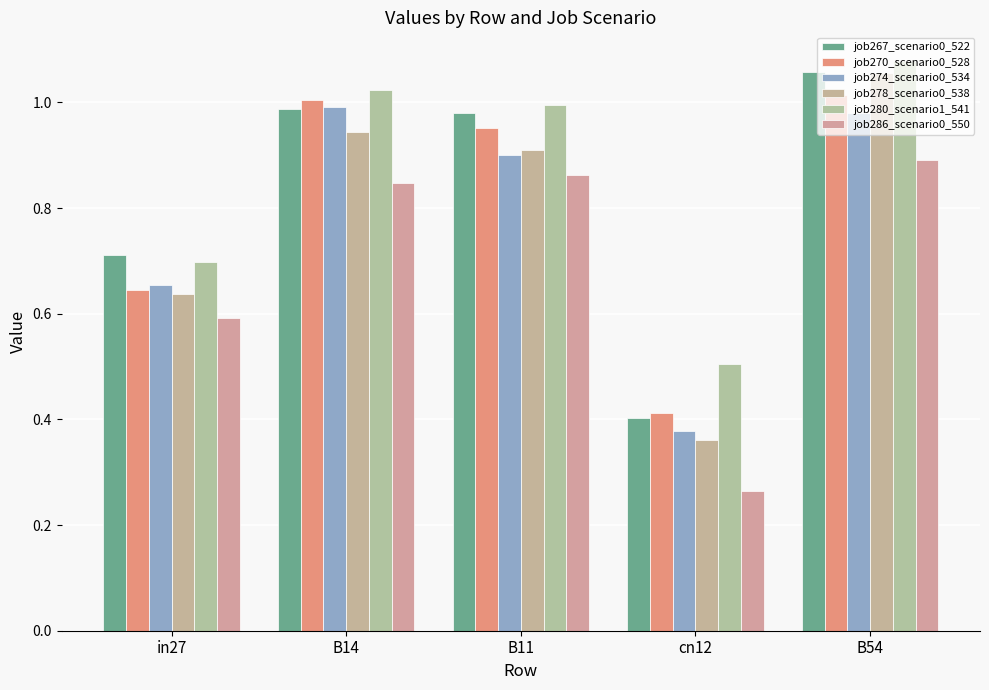

What are all the series names shown in the legend?

job267_scenario0_522, job270_scenario0_528, job274_scenario0_534, job278_scenario0_538, job280_scenario1_541, job286_scenario0_550